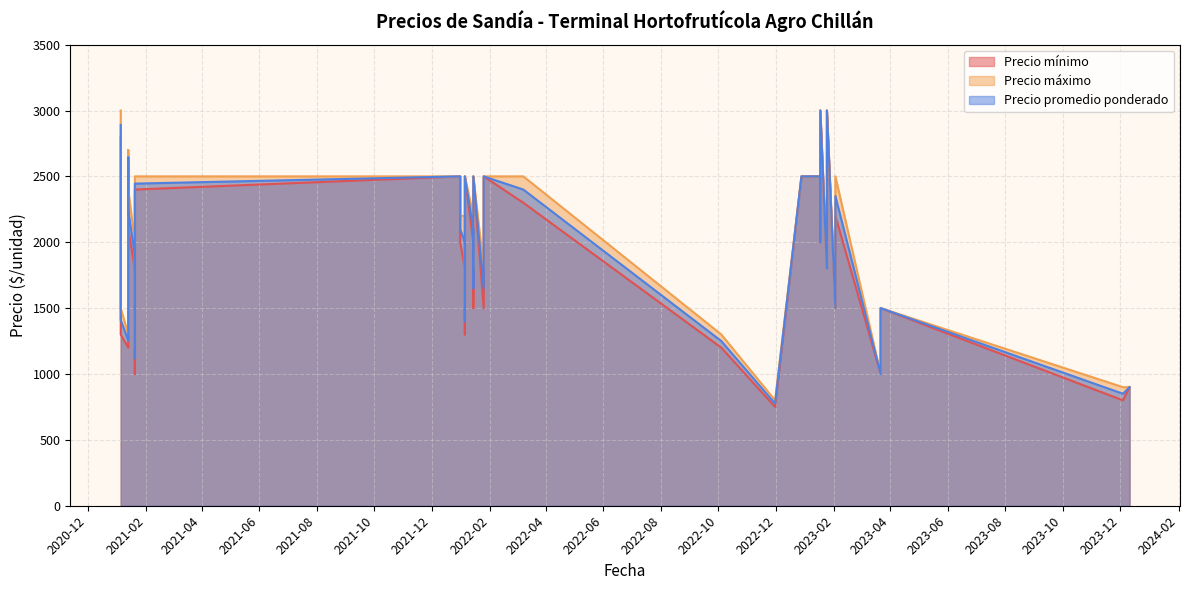

What are all the series names shown in the legend?

Precio mínimo, Precio máximo, Precio promedio ponderado